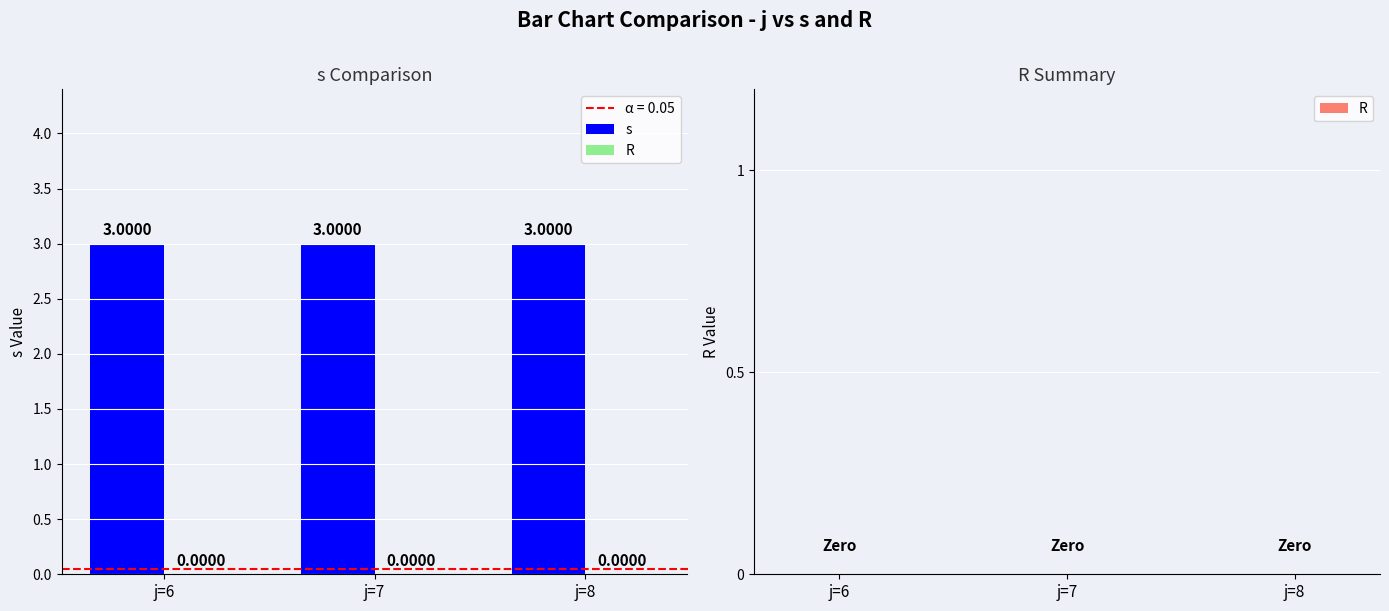

Which series has the largest range (max minus min)?

s